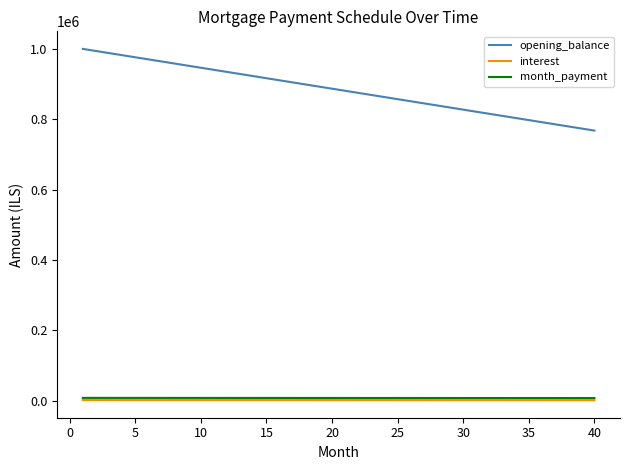

Which series has the largest total across all categories?

opening_balance